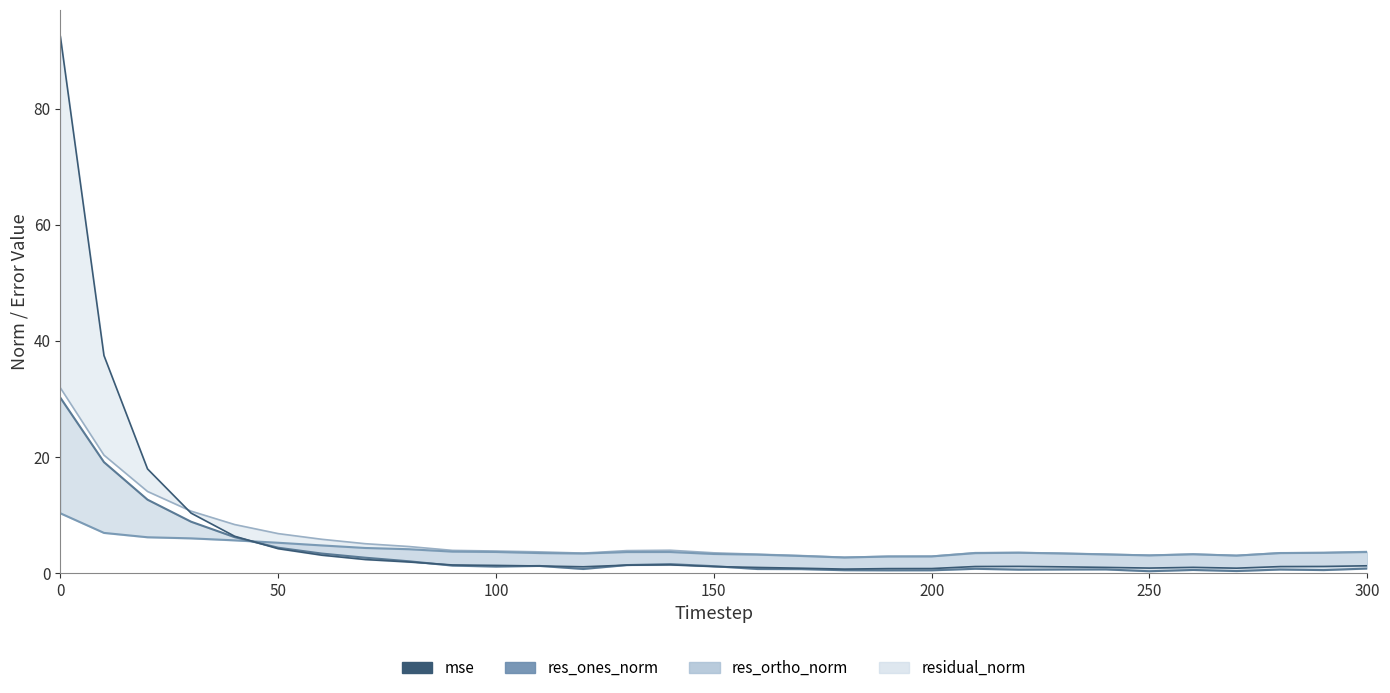

What is the average value of the res_ones_norm series?

3.4